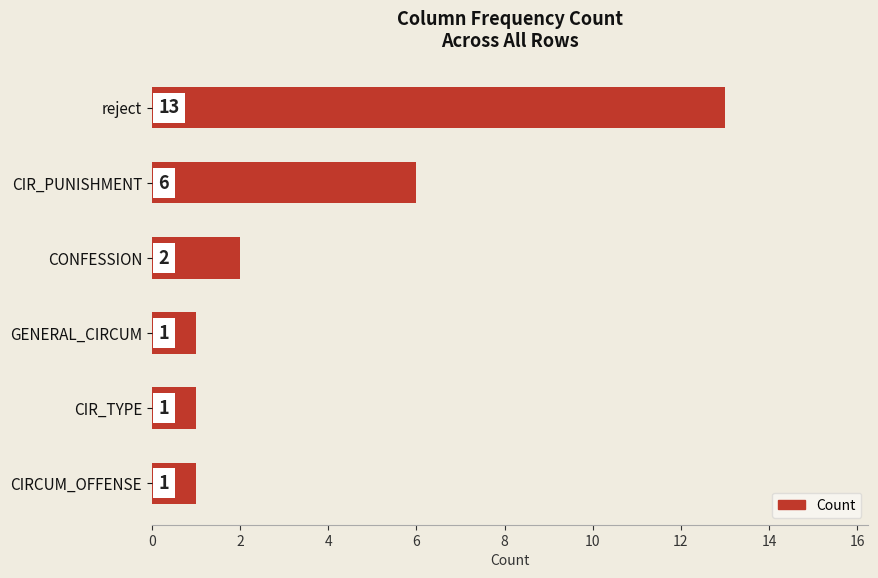

Between CIR_TYPE and CONFESSION, which is larger?

CONFESSION